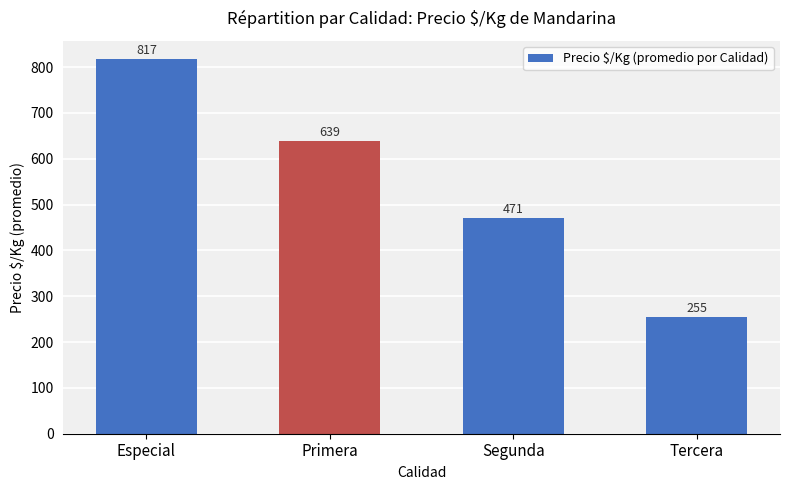

Rank the categories by value from highest to lowest.

Especial, Primera, Segunda, Tercera